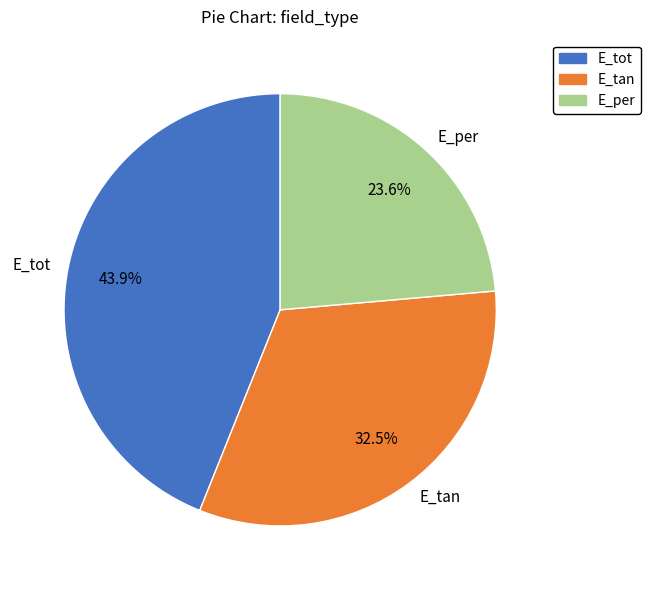

To the nearest percent, what percentage of the pie is E_tot?

44%